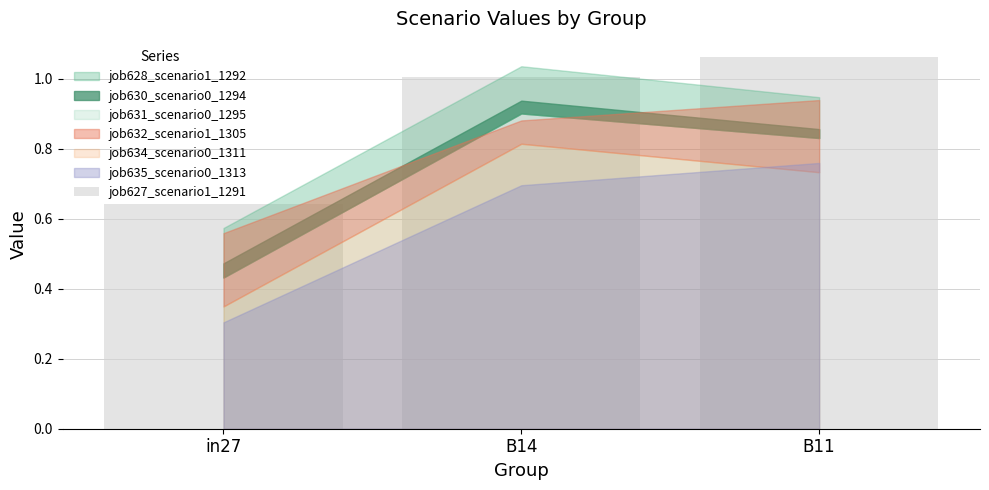

What is the change in value from in27 to B11?

+0.4